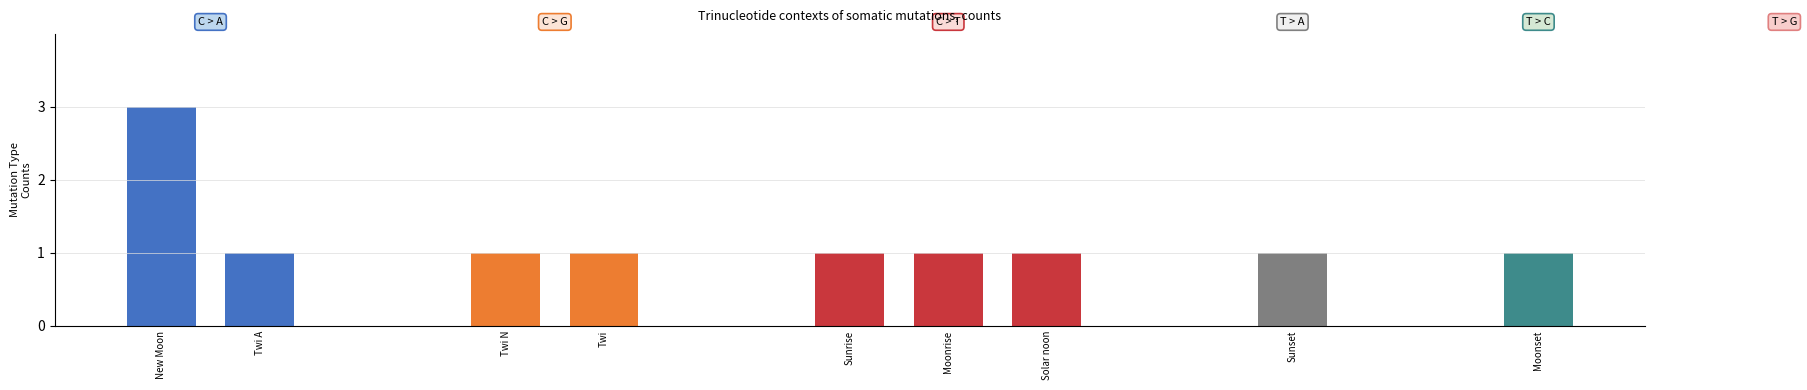

Approximately how many times larger is the value at Moonrise compared to Sunrise?

1.0